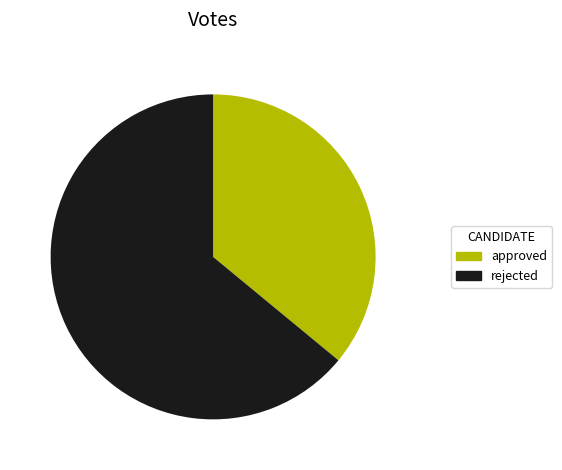

Rank the categories by value from lowest to highest.

approved, rejected